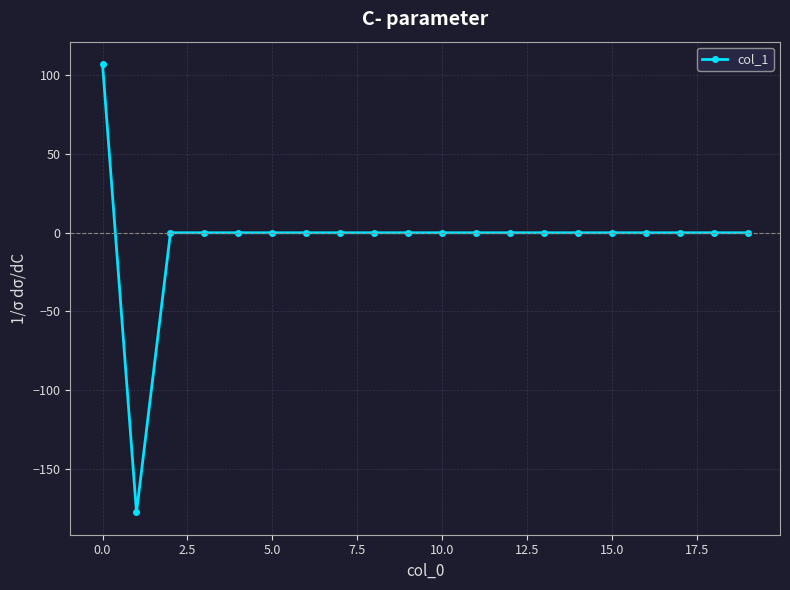

What is the sum of all values?

-70.5